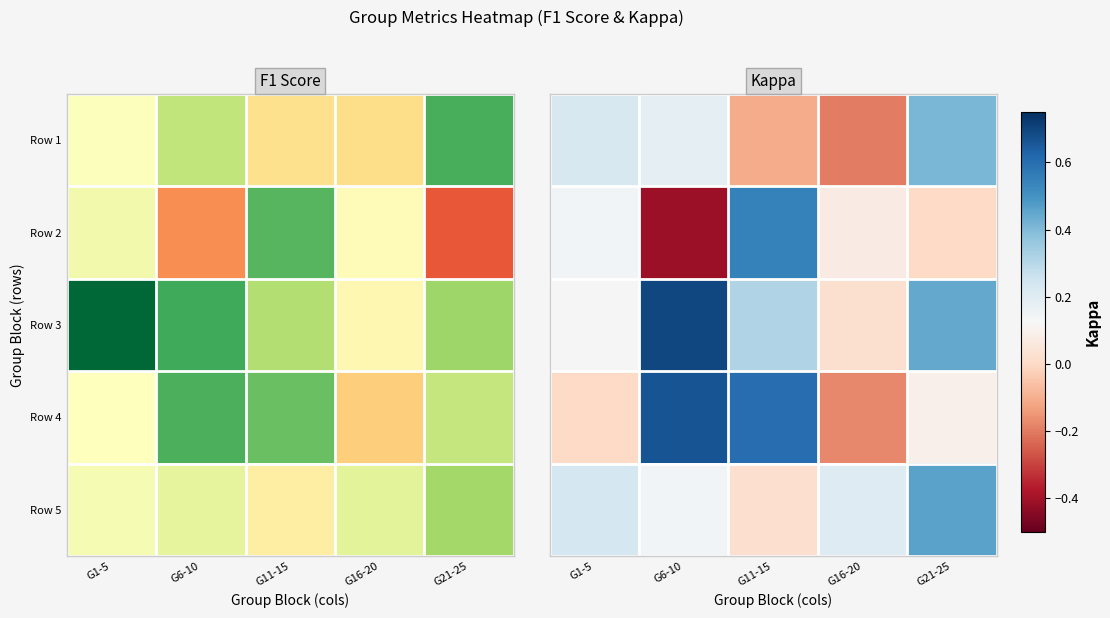

Which series has the largest total across all categories?

Row 4